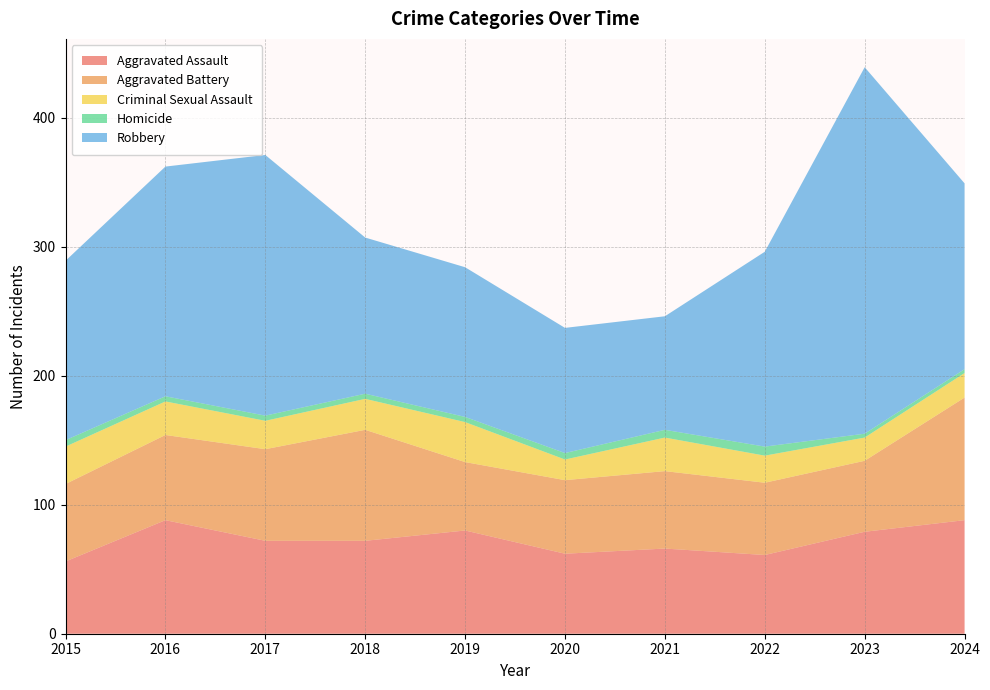

Reading left to right, extract all data points from this chart.

Aggravated Assault: 2015=56	2016=88	2017=72	2018=72	2019=80	2020=62	2021=66	2022=61	2023=79	2024=88
Aggravated Battery: 2015=60	2016=66	2017=71	2018=86	2019=53	2020=57	2021=60	2022=56	2023=55	2024=95
Criminal Sexual Assault: 2015=29	2016=26	2017=22	2018=24	2019=31	2020=16	2021=26	2022=21	2023=18	2024=19
Homicide: 2015=5	2016=4	2017=4	2018=4	2019=4	2020=5	2021=6	2022=7	2023=3	2024=3
Robbery: 2015=139	2016=178	2017=202	2018=121	2019=116	2020=97	2021=88	2022=151	2023=284	2024=144